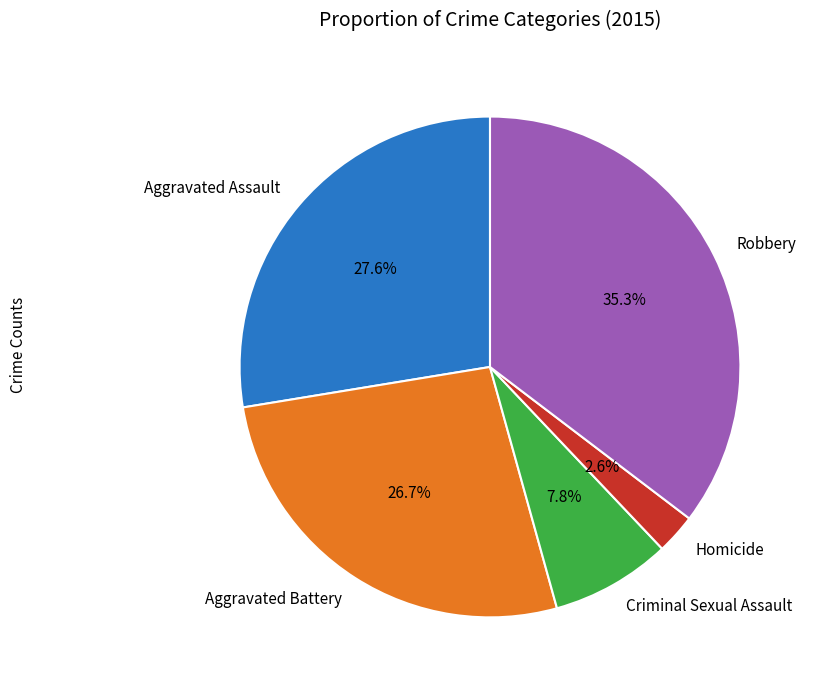

What percentage do Homicide and Robbery together represent?

37.9%